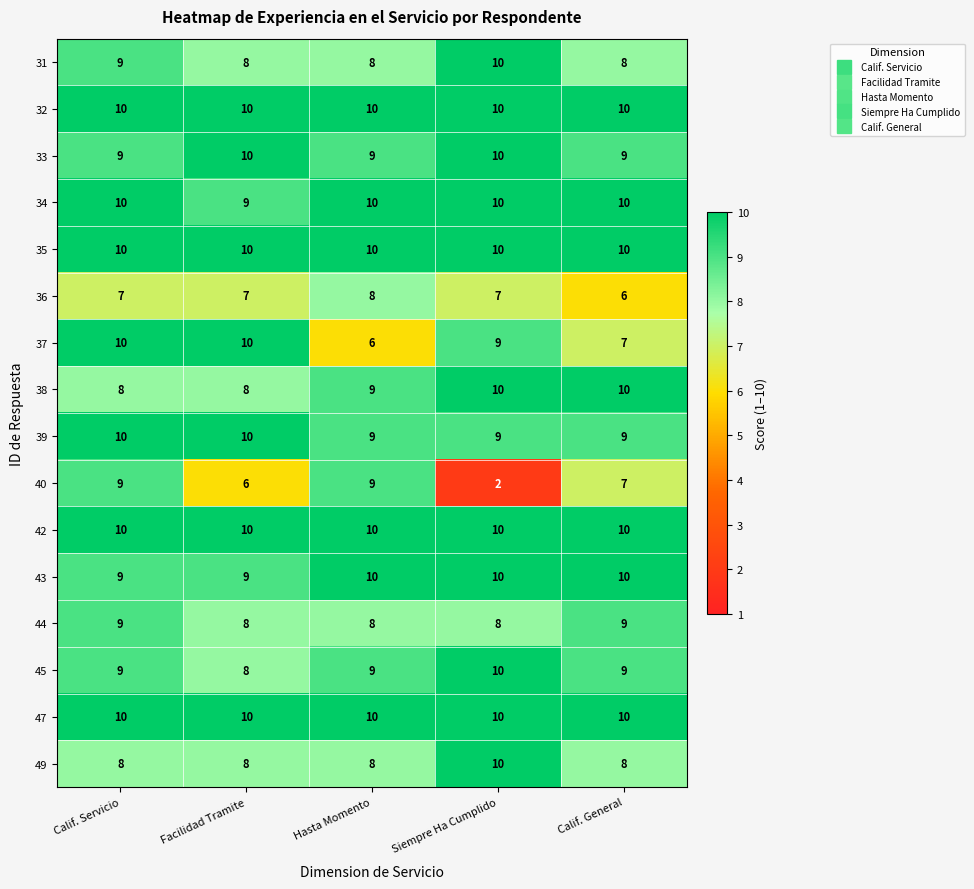

What is the approximate value of 44 at Siempre Ha Cumplido?

8